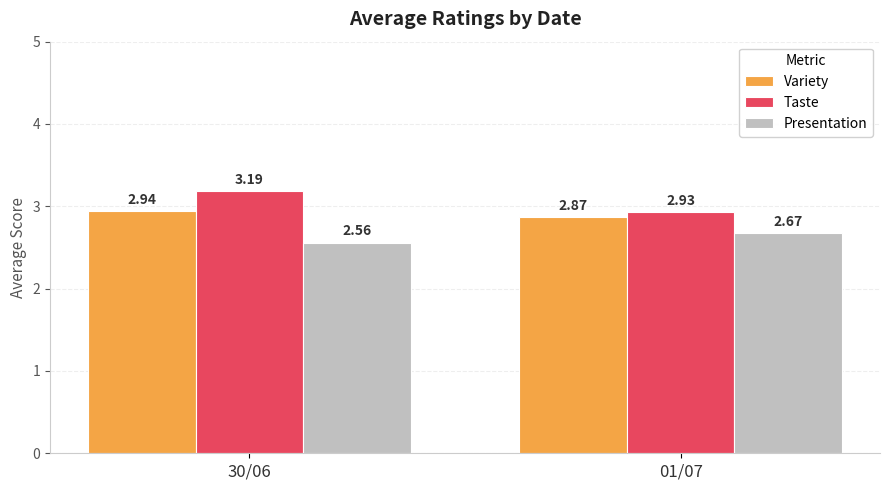

Which series changed the most between 30/06 and 01/07?

Taste